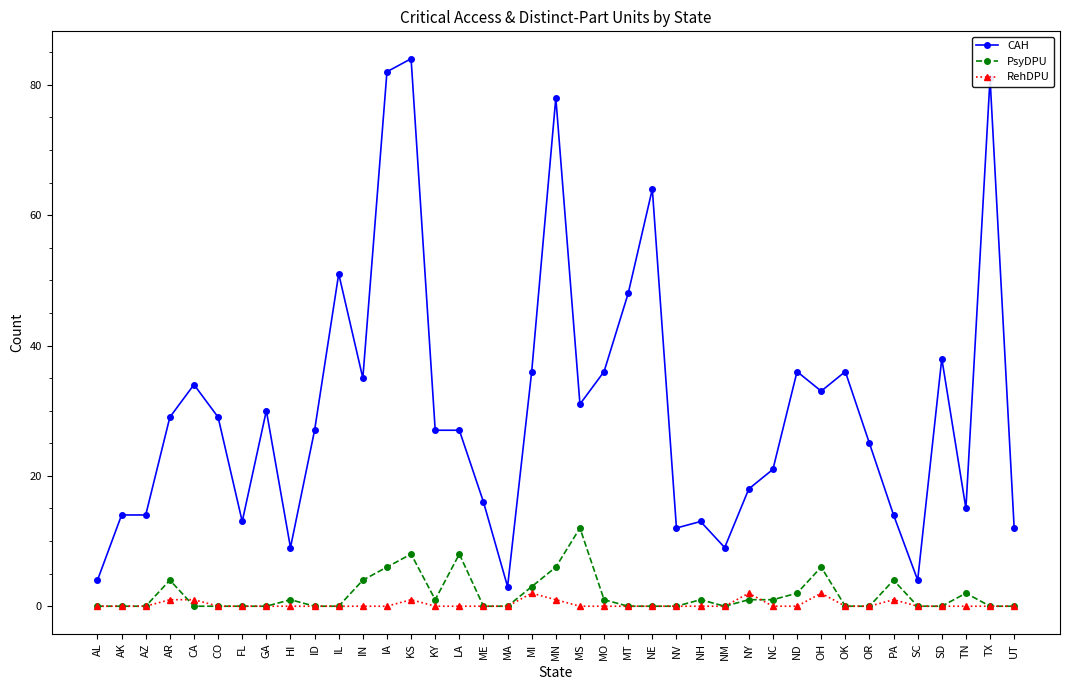

Reading left to right, extract all data points from this chart.

CAH: AL=4	AK=14	AZ=14	AR=29	CA=34	CO=29	FL=13	GA=30	HI=9	ID=27	IL=51	IN=35	IA=82	KS=84	KY=27	LA=27	ME=16	MA=3	MI=36	MN=78	MS=31	MO=36	MT=48	NE=64	NV=12	NH=13	NM=9	NY=18	NC=21	ND=36	OH=33	OK=36	OR=25	PA=14	SC=4	SD=38	TN=15	TX=81	UT=12
PsyDPU: AL=0	AK=0	AZ=0	AR=4	CA=0	CO=0	FL=0	GA=0	HI=1	ID=0	IL=0	IN=4	IA=6	KS=8	KY=1	LA=8	ME=0	MA=0	MI=3	MN=6	MS=12	MO=1	MT=0	NE=0	NV=0	NH=1	NM=0	NY=1	NC=1	ND=2	OH=6	OK=0	OR=0	PA=4	SC=0	SD=0	TN=2	TX=0	UT=0
RehDPU: AL=0	AK=0	AZ=0	AR=1	CA=1	CO=0	FL=0	GA=0	HI=0	ID=0	IL=0	IN=0	IA=0	KS=1	KY=0	LA=0	ME=0	MA=0	MI=2	MN=1	MS=0	MO=0	MT=0	NE=0	NV=0	NH=0	NM=0	NY=2	NC=0	ND=0	OH=2	OK=0	OR=0	PA=1	SC=0	SD=0	TN=0	TX=0	UT=0